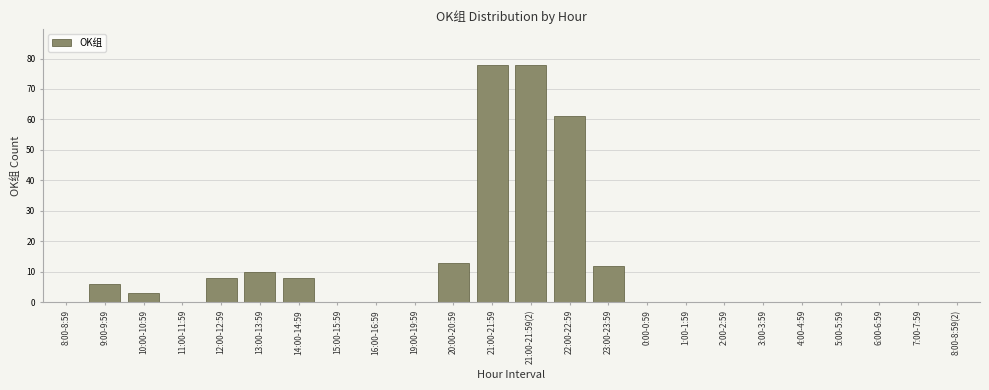

Reading right to left, extract all data points from this chart.

8:00-8:59(2)=0	7:00-7:59=0	6:00-6:59=0	5:00-5:59=0	4:00-4:59=0	3:00-3:59=0	2:00-2:59=0	1:00-1:59=0	0:00-0:59=0	23:00-23:59=12	22:00-22:59=61	21:00-21:59(2)=78	21:00-21:59=78	20:00-20:59=13	19:00-19:59=0	16:00-16:59=0	15:00-15:59=0	14:00-14:59=8	13:00-13:59=10	12:00-12:59=8	11:00-11:59=0	10:00-10:59=3	9:00-9:59=6	8:00-8:59=0